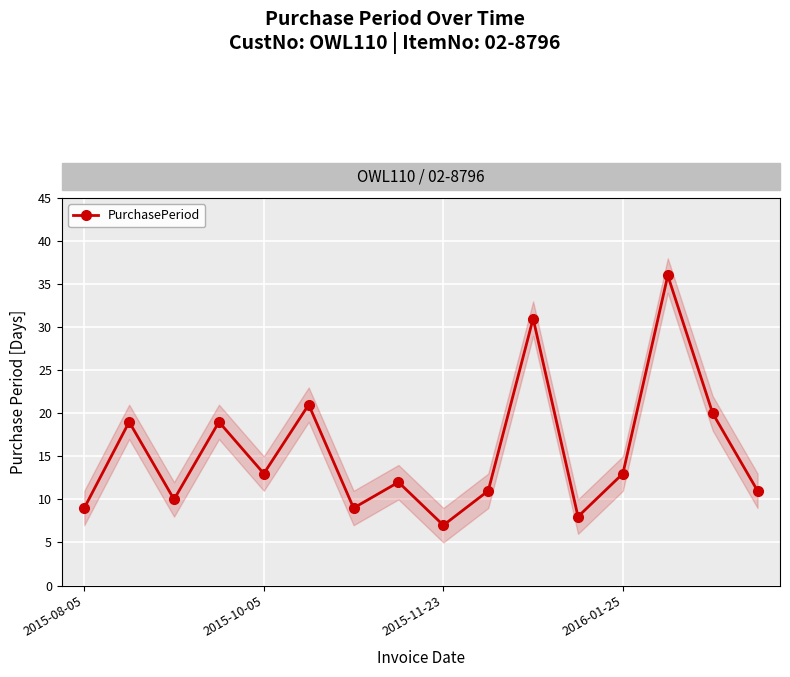

What is the difference between the second highest and second lowest values?

23